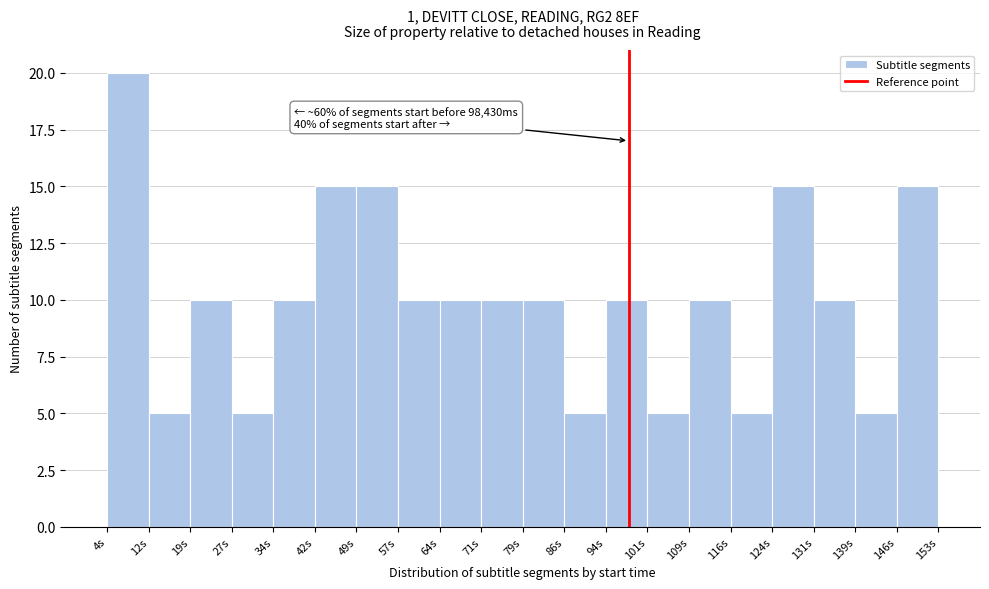

Reading right to left, list all the values displayed in this chart.

15	5	10	15	5	10	5	10	5	10	10	10	10	15	15	10	5	10	5	20